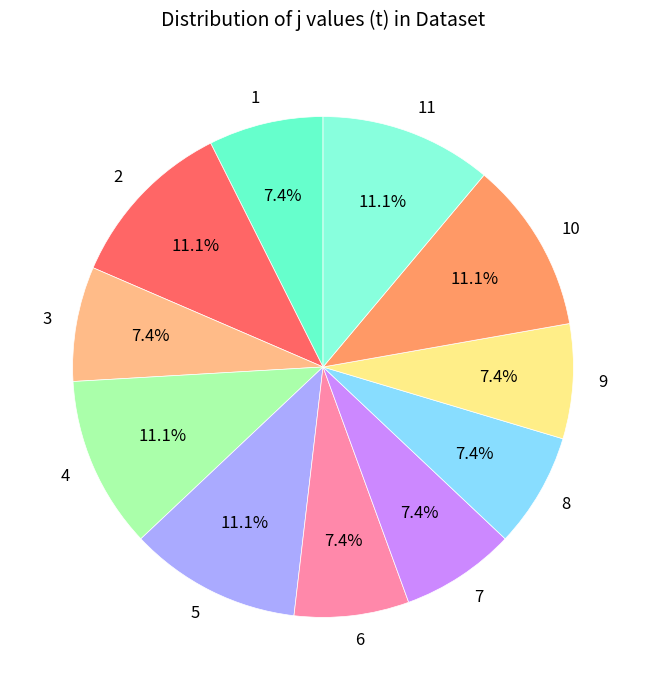

Is there any slice that represents more than half of the pie?

No